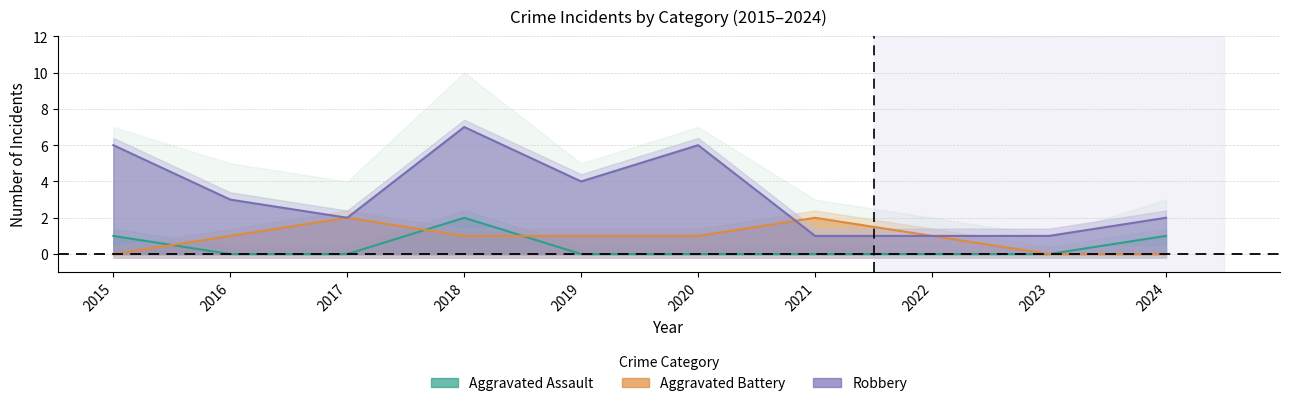

What is the sum of all Aggravated Battery values?

9